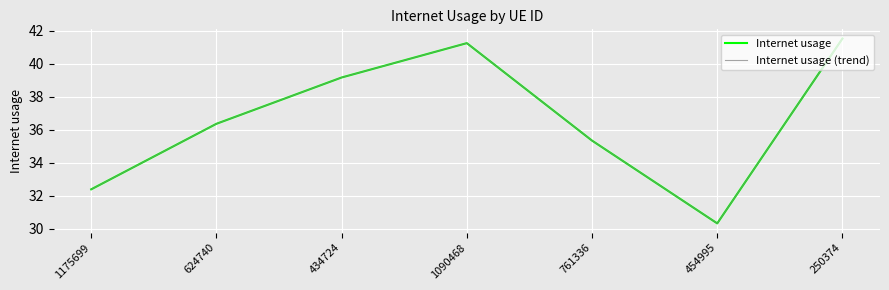

At which category is the sum across all series the highest?

250374